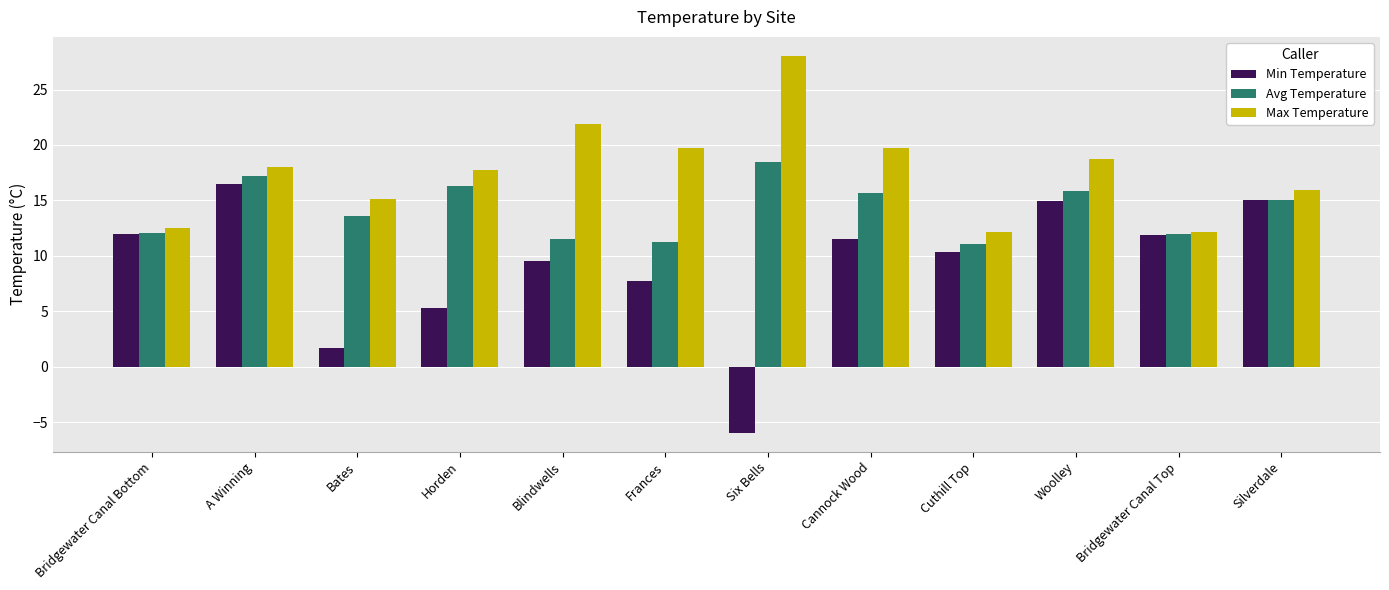

Are the bars grouped side by side (vs. stacked)?

Yes